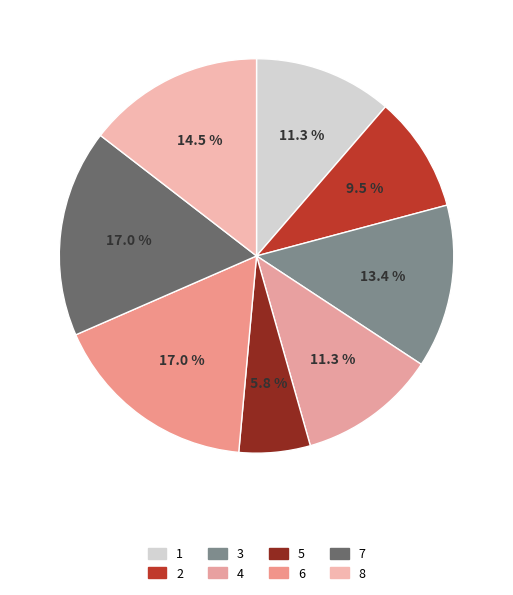

True or false: 7 accounts for 17% of the total.

True